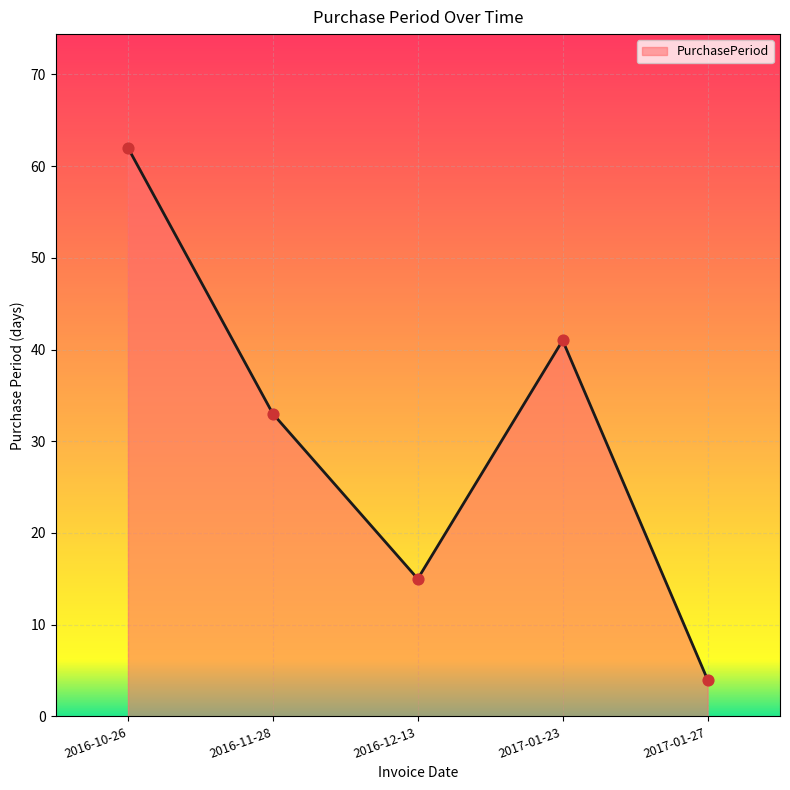

What is the change in value from 2016-10-26 to 2016-12-13?

-47